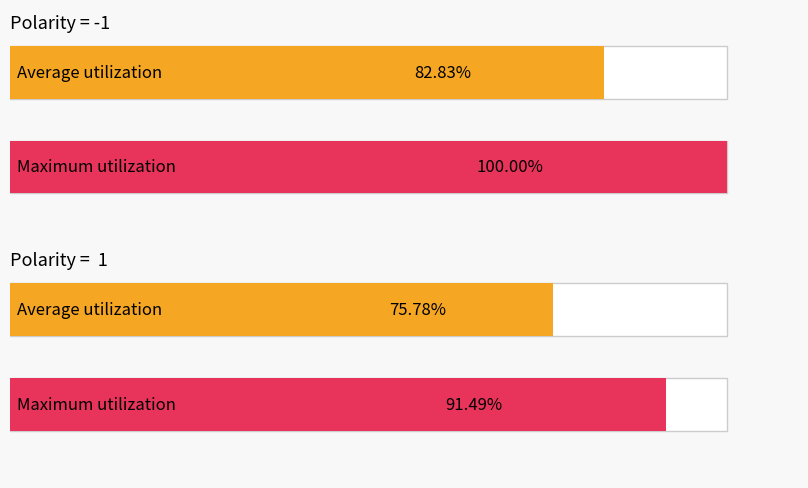

Where is Maximum utilization nearest to the value 81?

1